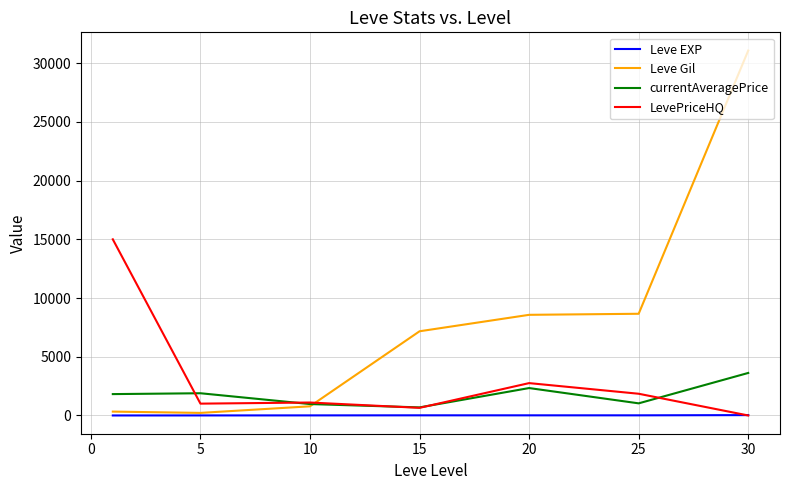

What is the difference between the maximum and second lowest values in the currentAveragePrice series?

2649